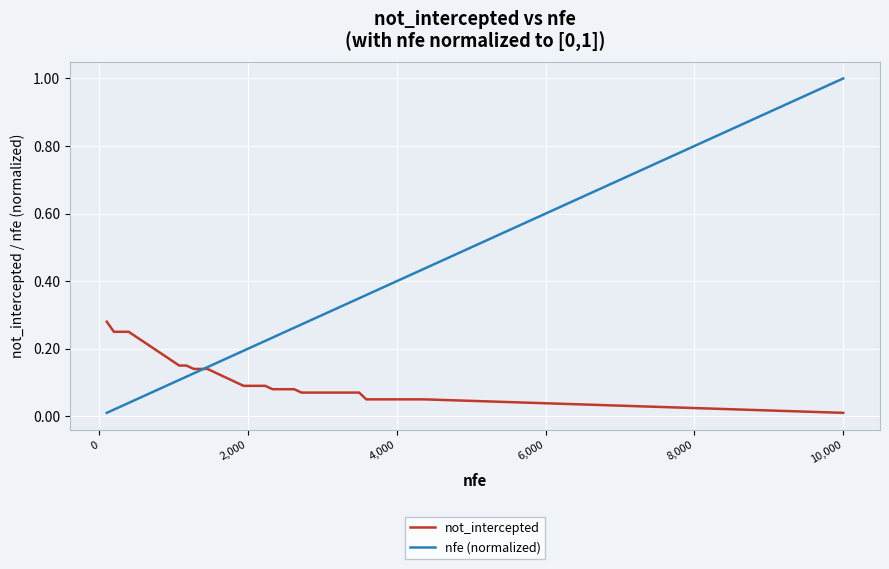

Does the chart display data point markers on the line(s)?

No